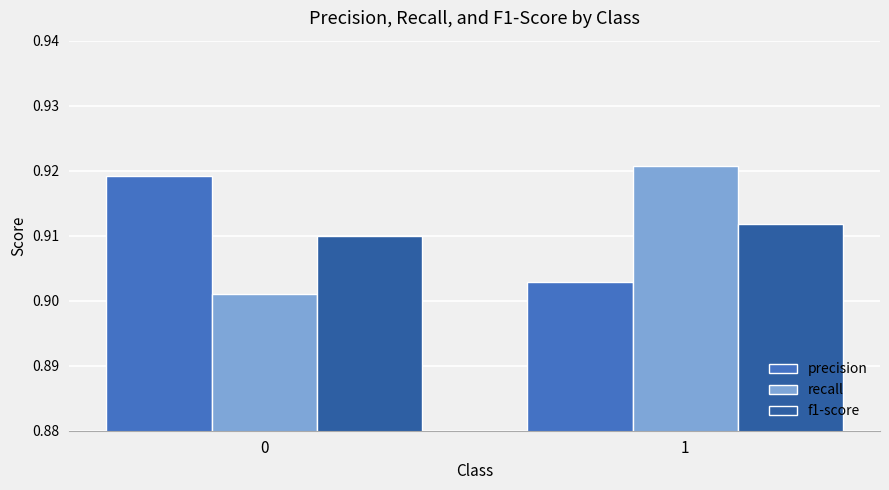

True or false: precision has a value of 1.2 at 1.

False